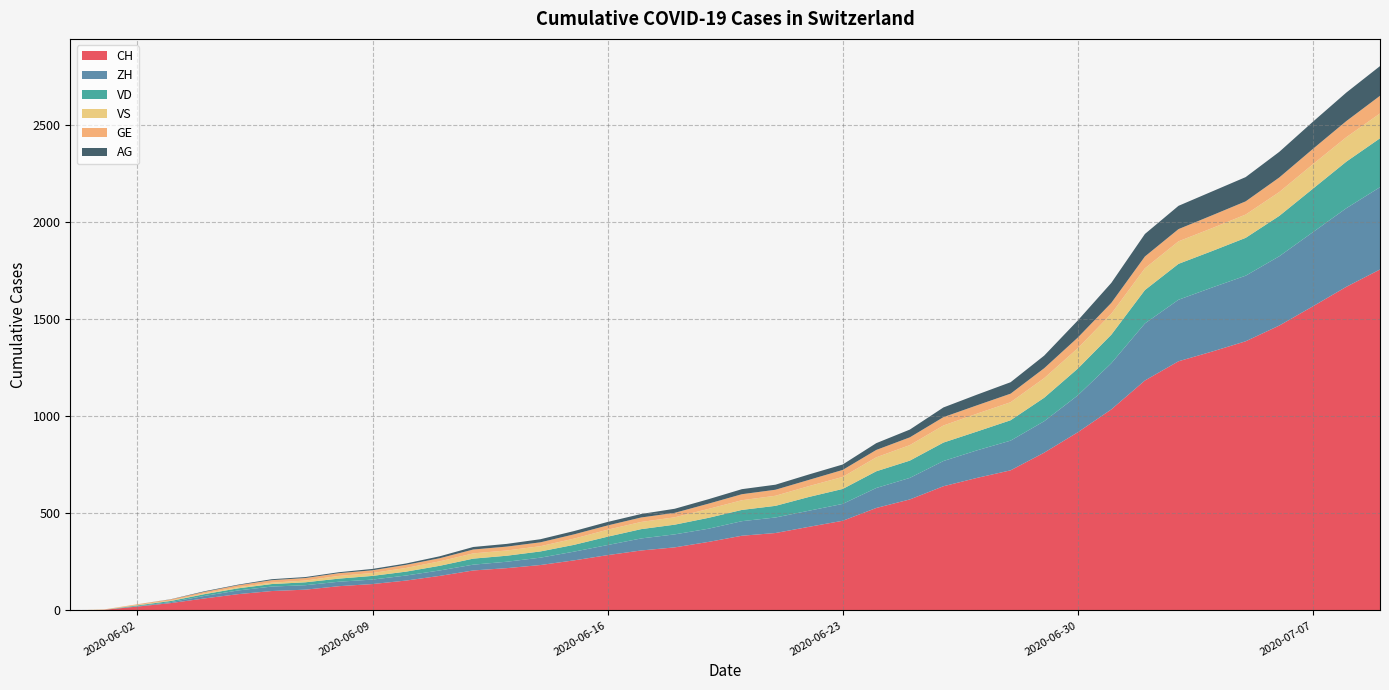

Reading left to right, transcribe all the data shown in this chart.

CH: 0=0	1=3	2=20	3=38	4=62	5=84	6=100	7=107	8=125	9=136	10=154	11=178	12=206	13=218	14=234	15=258	16=285	17=309	18=325	19=353	20=385	21=399	22=431	23=462	24=528	25=572	26=640	27=683	28=722	29=813	30=918	31=1036	32=1185	33=1284	34=1334	35=1387	36=1468	37=1567	38=1668	39=1757
ZH: 0=0	1=0	2=2	3=5	4=13	5=19	6=23	7=23	8=23	9=23	10=26	11=28	12=30	13=33	14=38	15=45	16=52	17=62	18=67	19=68	20=75	21=80	22=83	23=87	24=103	25=111	26=130	27=142	28=153	29=162	30=190	31=238	32=294	33=317	34=330	35=338	36=357	37=382	38=405	39=424
VD: 0=0	1=0	2=4	3=6	4=9	5=11	6=13	7=15	8=16	9=19	10=20	11=24	12=31	13=31	14=32	15=35	16=43	17=48	18=50	19=56	20=58	21=60	22=71	23=77	24=86	25=89	26=95	27=97	28=105	29=121	30=138	31=147	32=172	33=185	34=188	35=195	36=208	37=224	38=240	39=252
VS: 0=0	1=1	2=2	3=2	4=4	5=6	6=7	7=9	8=14	9=15	10=19	11=23	12=27	13=27	14=27	15=32	16=36	17=37	18=38	19=46	20=50	21=52	22=56	23=62	24=72	25=80	26=88	27=92	28=93	29=101	30=105	31=108	32=112	33=116	34=118	35=120	36=123	37=126	38=126	39=128
GE: 0=0	1=1	2=4	3=6	4=8	5=10	6=13	7=13	8=14	9=14	10=16	11=16	12=20	13=20	14=20	15=22	16=22	17=23	18=23	19=27	20=31	21=31	22=32	23=36	24=38	25=40	26=43	27=43	28=44	29=51	30=55	31=56	32=61	33=63	34=66	35=68	36=75	37=79	38=83	39=91
AG: 0=0	1=0	2=0	3=1	4=3	5=3	6=5	7=5	8=5	9=7	10=7	11=10	12=13	13=14	14=16	15=17	16=18	17=18	18=21	19=23	20=26	21=26	22=28	23=28	24=35	25=40	26=50	27=55	28=59	29=65	30=88	31=103	32=116	33=120	34=123	35=125	36=132	37=140	38=147	39=153